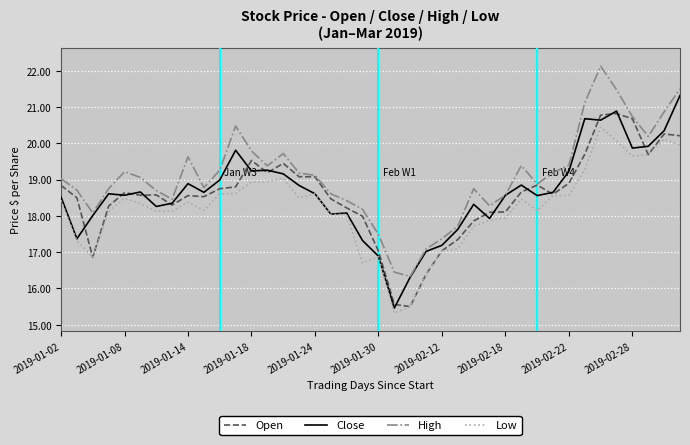

Which series has the largest total across all categories?

High